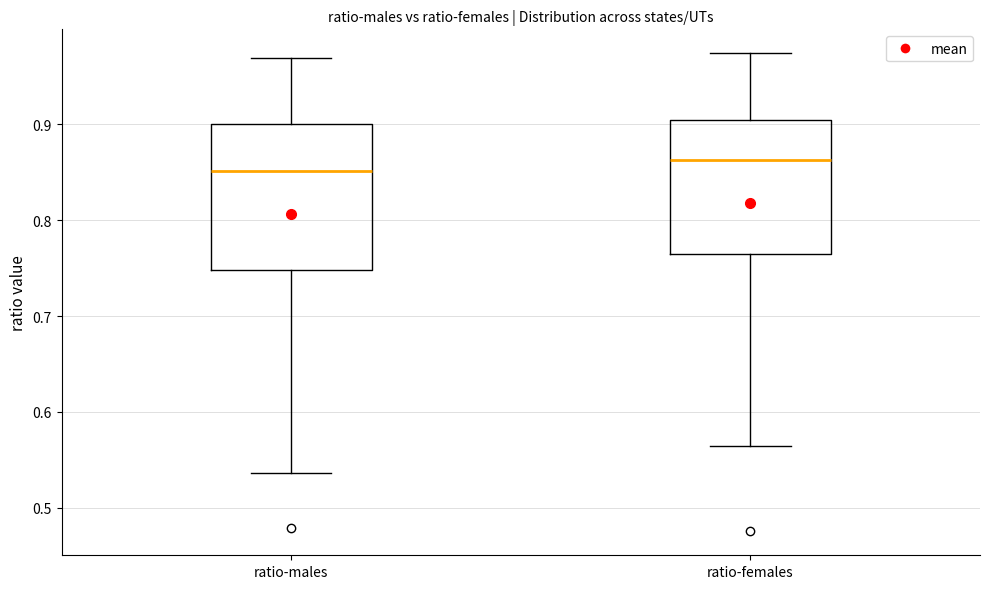

Reading left to right, read every box against the y-axis: the position of its median line, the range the box covers, and the ends of its whiskers. The values are not printed on the chart, so give them approximately, as read against the axis.

ratio-males: median 0.85, box 0.75 to 0.90, whiskers 0.54 to 0.97
ratio-females: median 0.86, box 0.76 to 0.90, whiskers 0.56 to 0.97